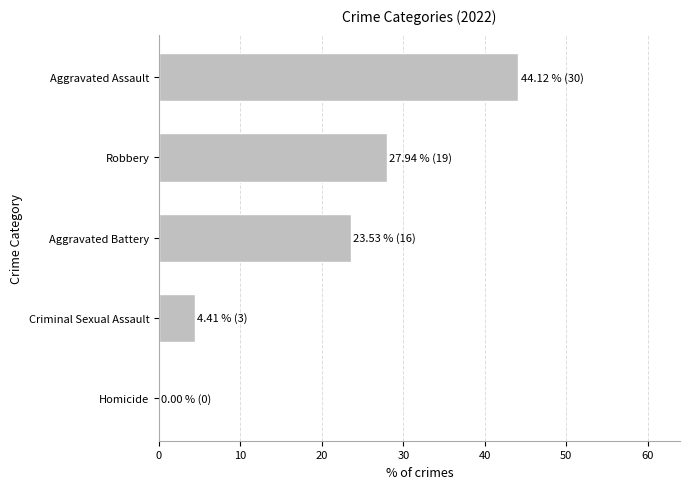

What is the sum of the values at Criminal Sexual Assault and Homicide?

4.4